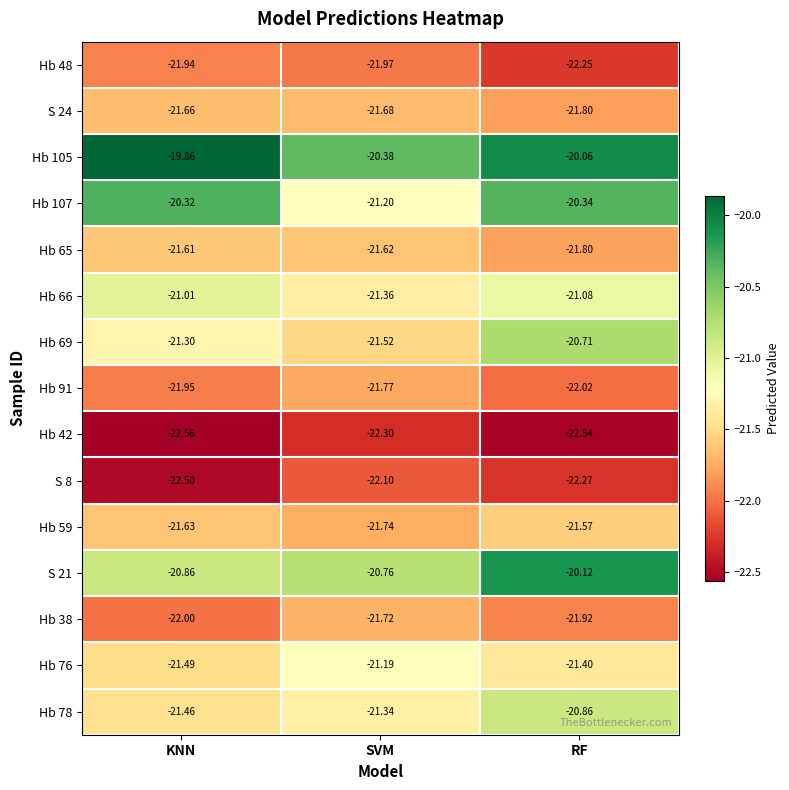

Which category has the lowest value across all series?

KNN